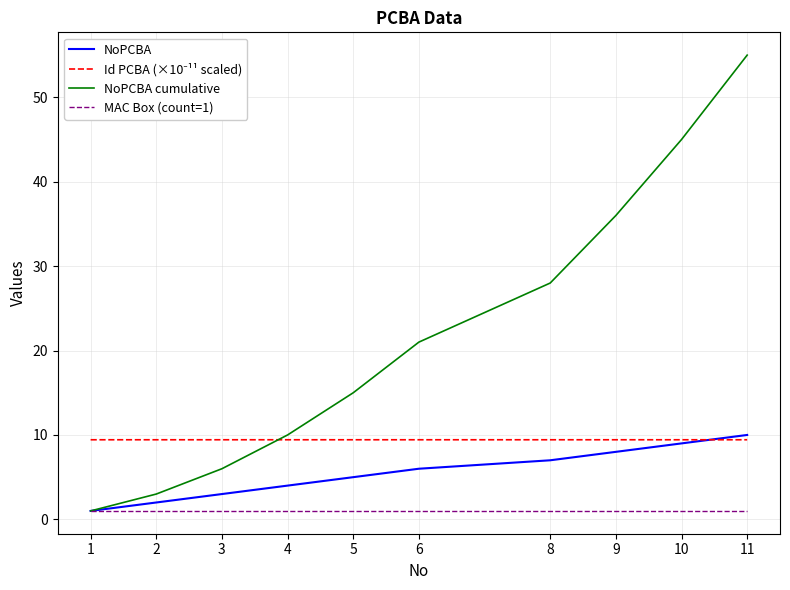

What is the difference between the highest and lowest values at 9?

35.0